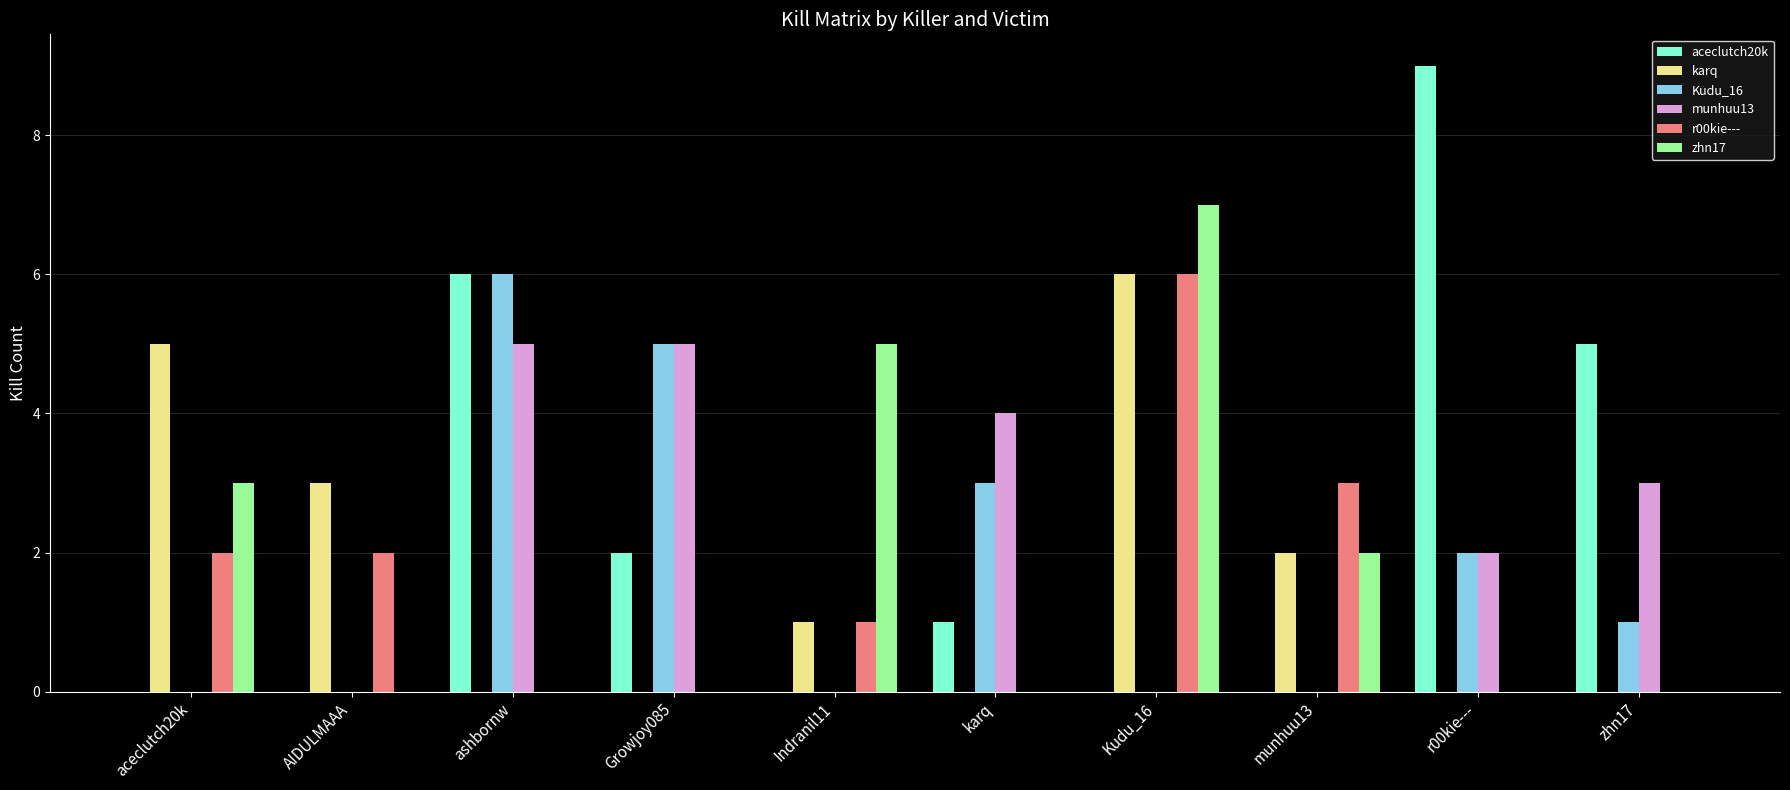

What is the sum of all zhn17 values?

17